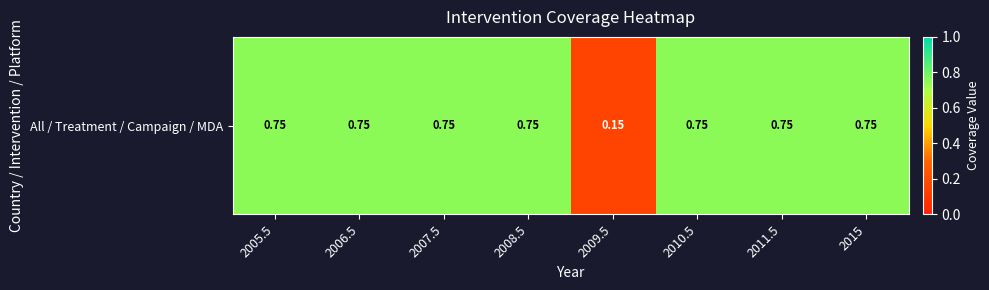

List the labels in order of value, largest first.

2005.5, 2006.5, 2007.5, 2008.5, 2010.5, 2011.5, 2015, 2009.5